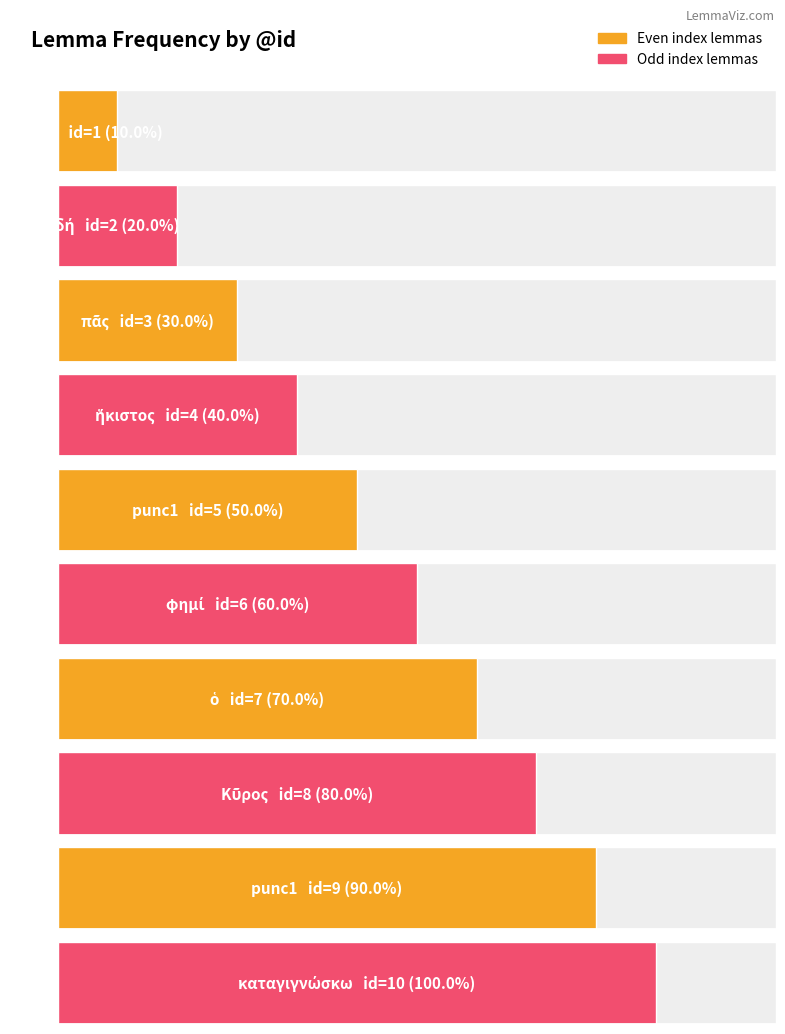

Rank the categories by value from lowest to highest.

οὗτος, δή, πᾶς, ἥκιστος, punc1, φημί, ὁ, Κῦρος, punc1, καταγιγνώσκω